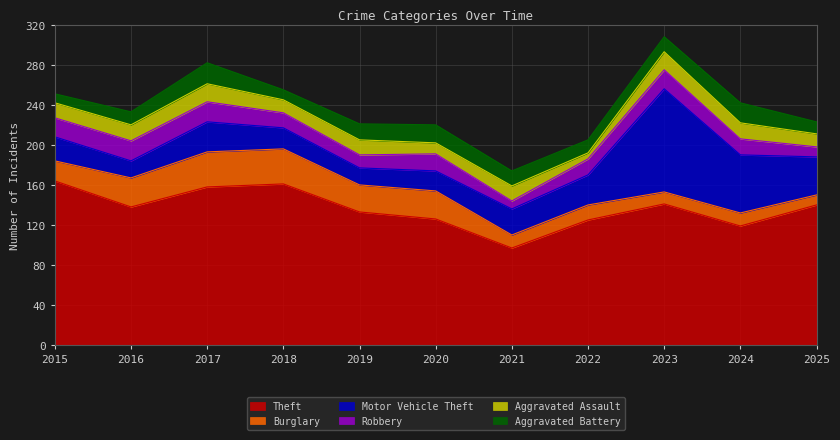

How many lines are shown in the chart?

6